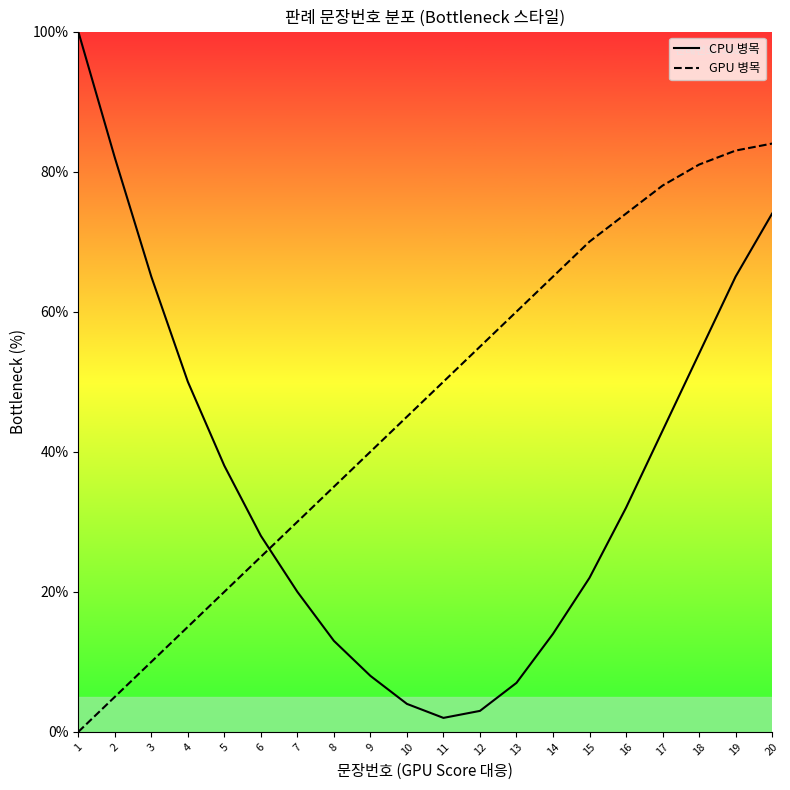

True or false: GPU 병목 and CPU 병목 cross at least once.

True